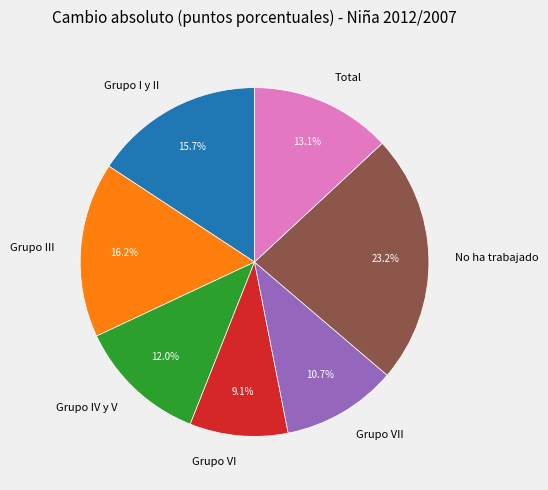

To the nearest percent, what is the average slice percentage?

14%